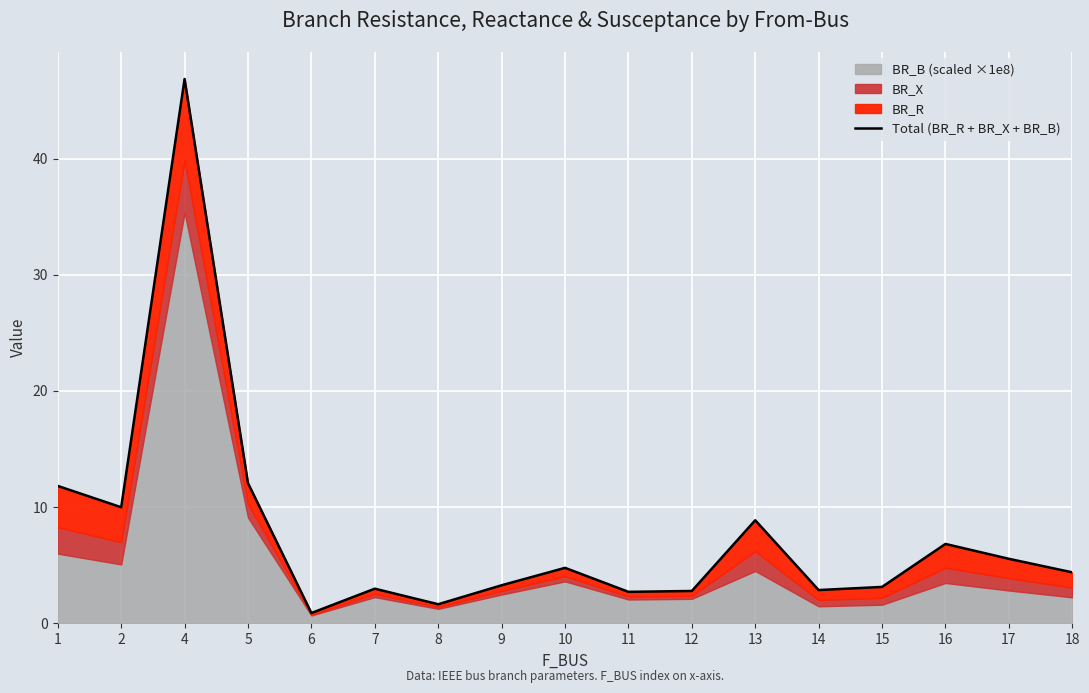

Rank the categories by value from highest to lowest.

4, 5, 1, 2, 13, 16, 17, 10, 18, 9, 15, 7, 14, 12, 11, 8, 6